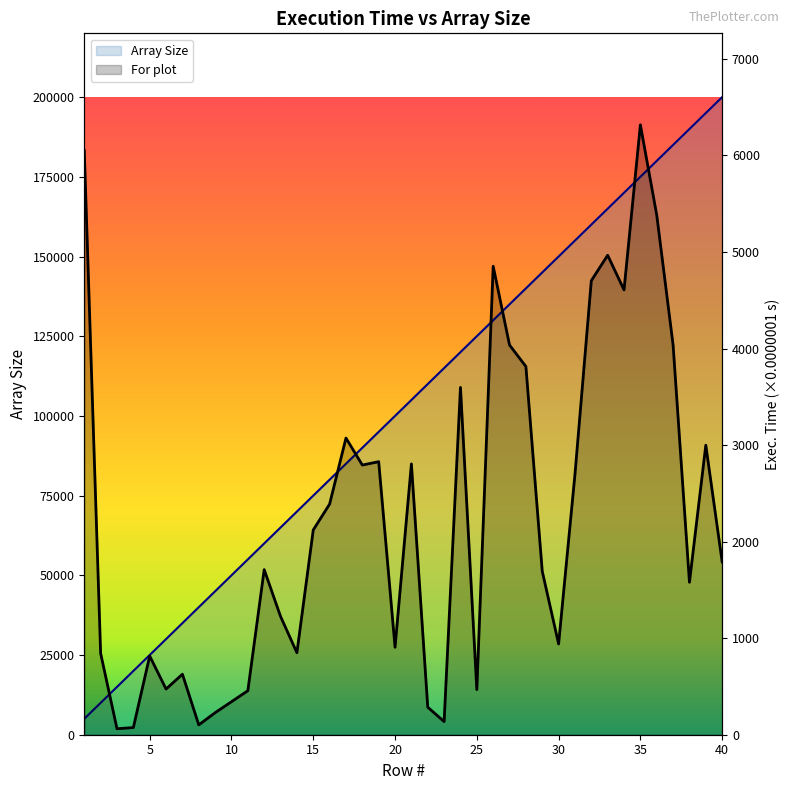

Count the number of categories in the chart.

40